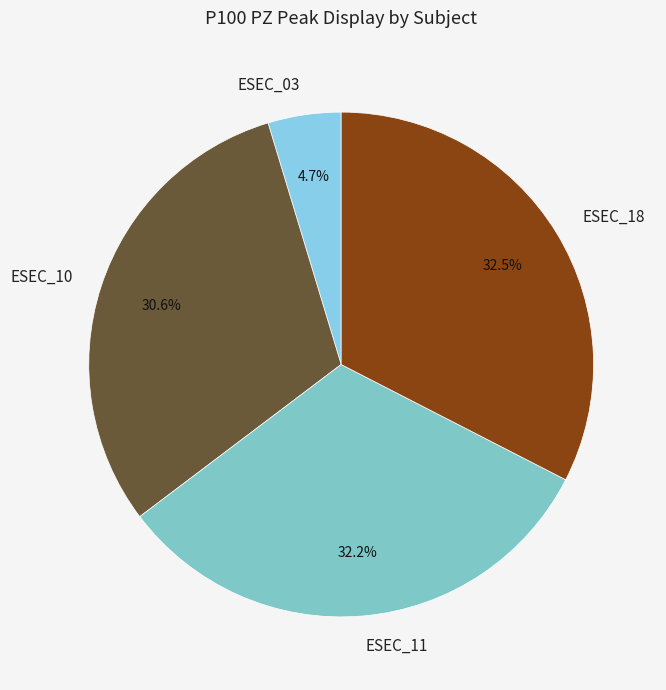

How much of the chart is everything except ESEC_18?

67.5%